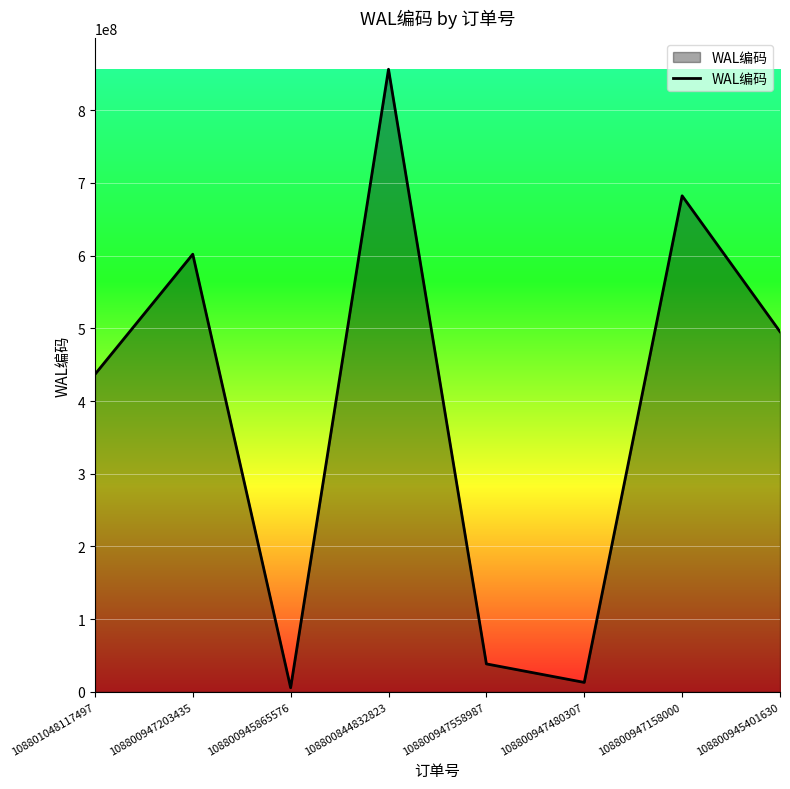

What is the change in value from 108800947203435 to 108800947558987?

-563410692